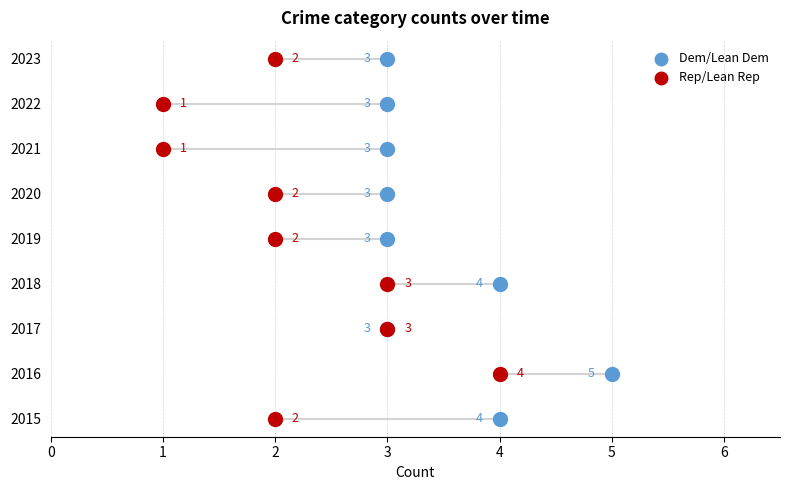

What are all the series names shown in the legend?

Dem/Lean Dem, Rep/Lean Rep